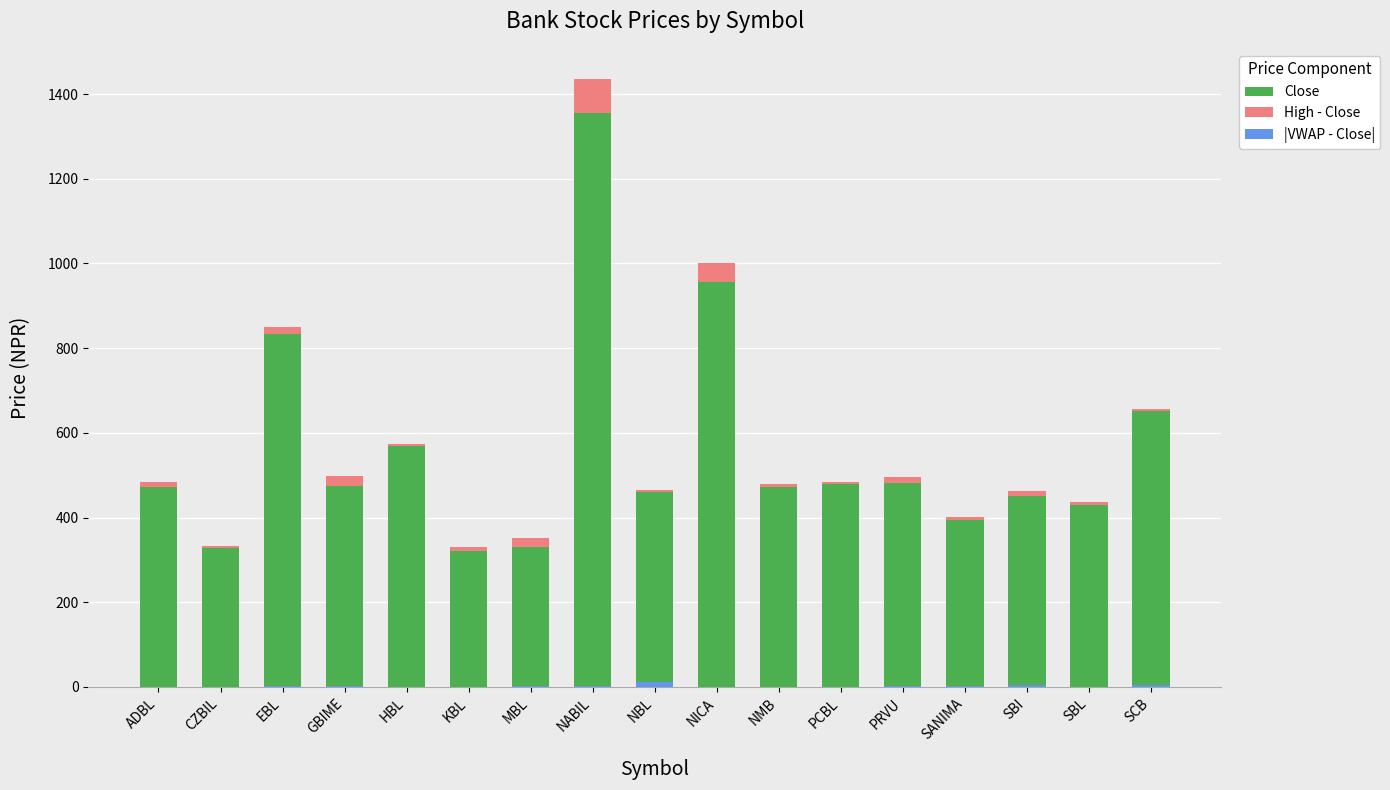

Which series has the largest total across all categories?

Close